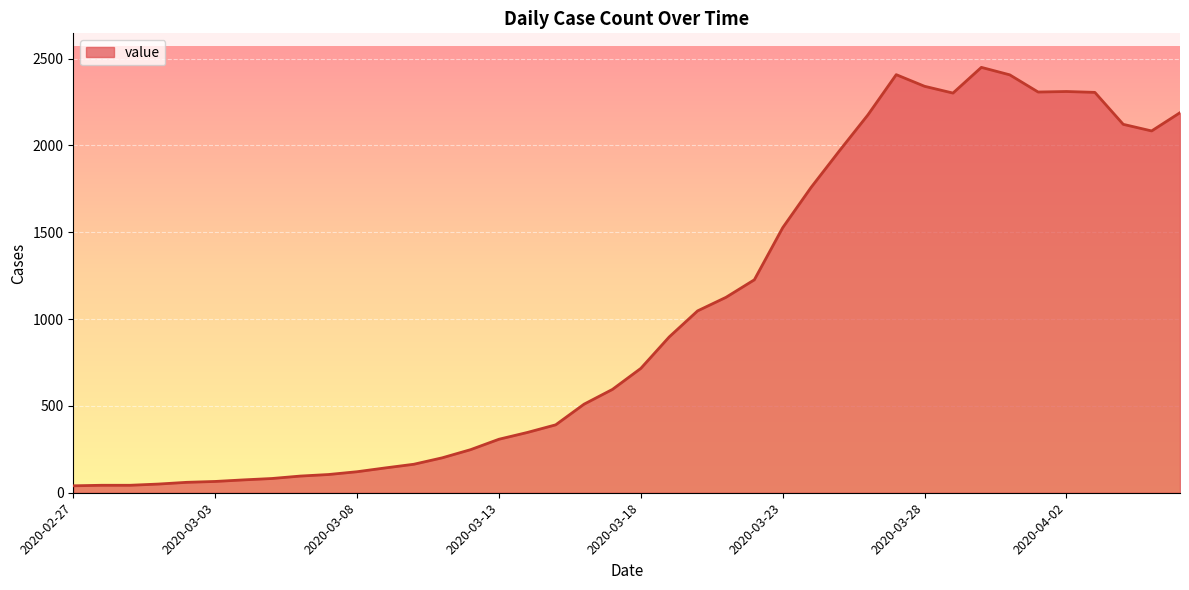

What is the greatest value displayed?

2449